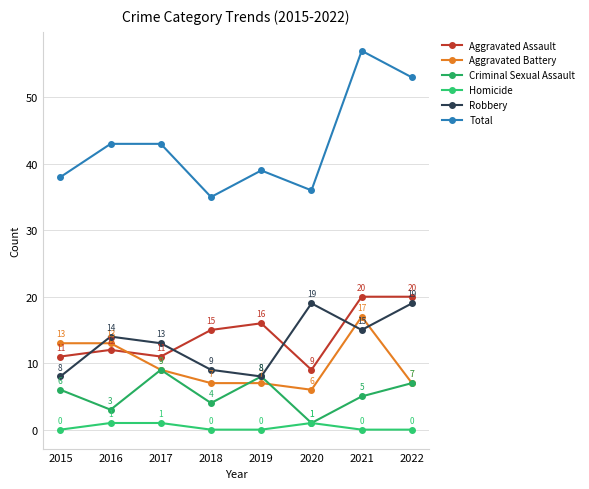

What is the value of the Total point at the 2nd from the left?

43